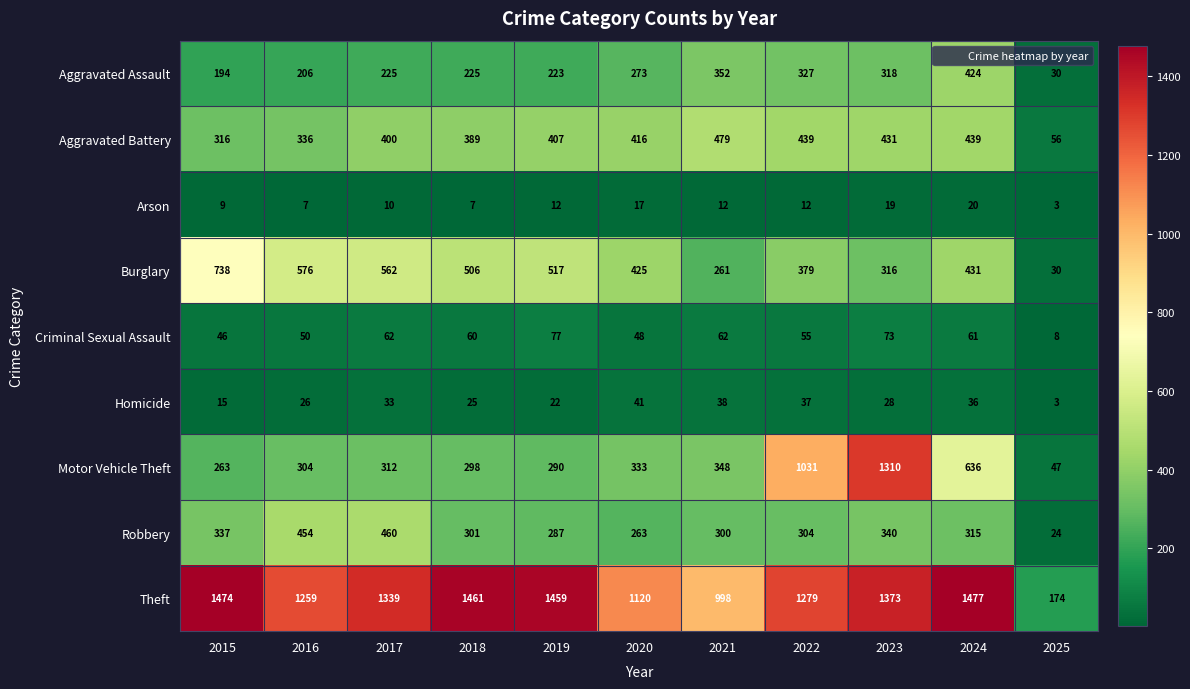

Count the number of categories in the chart.

11